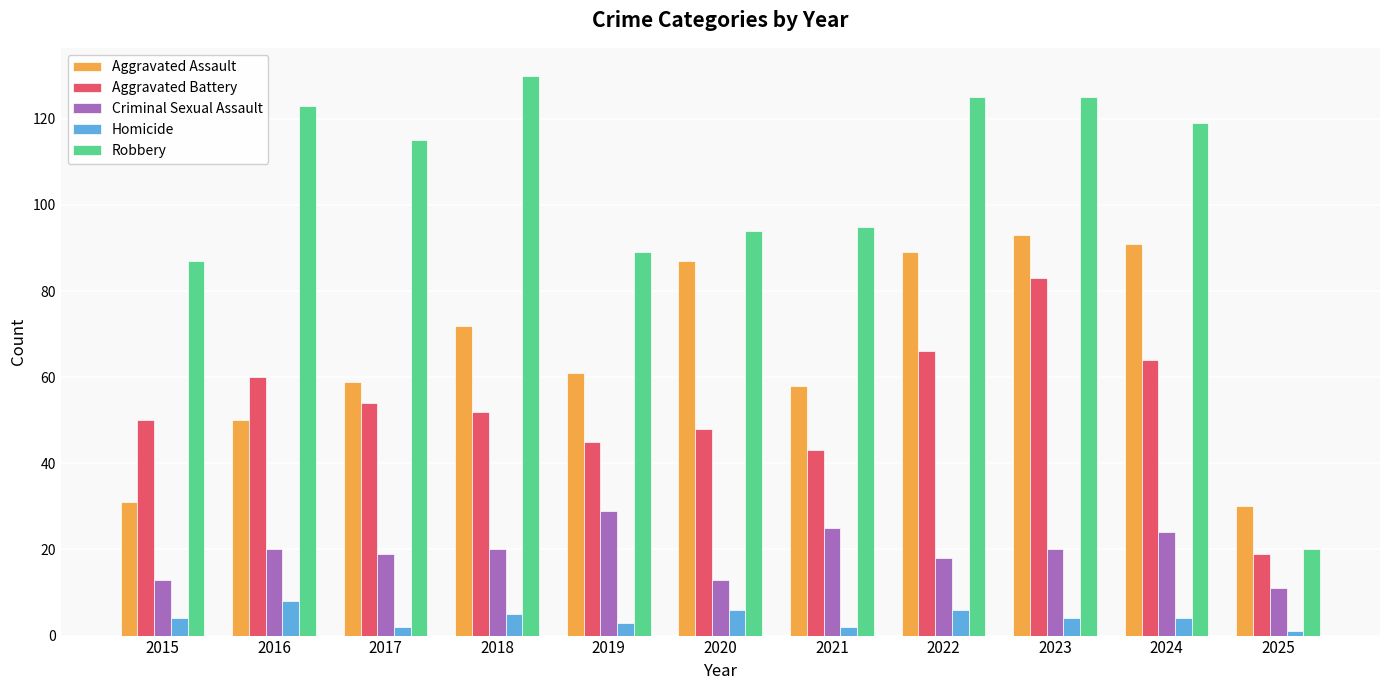

How many data points does each series have?

11